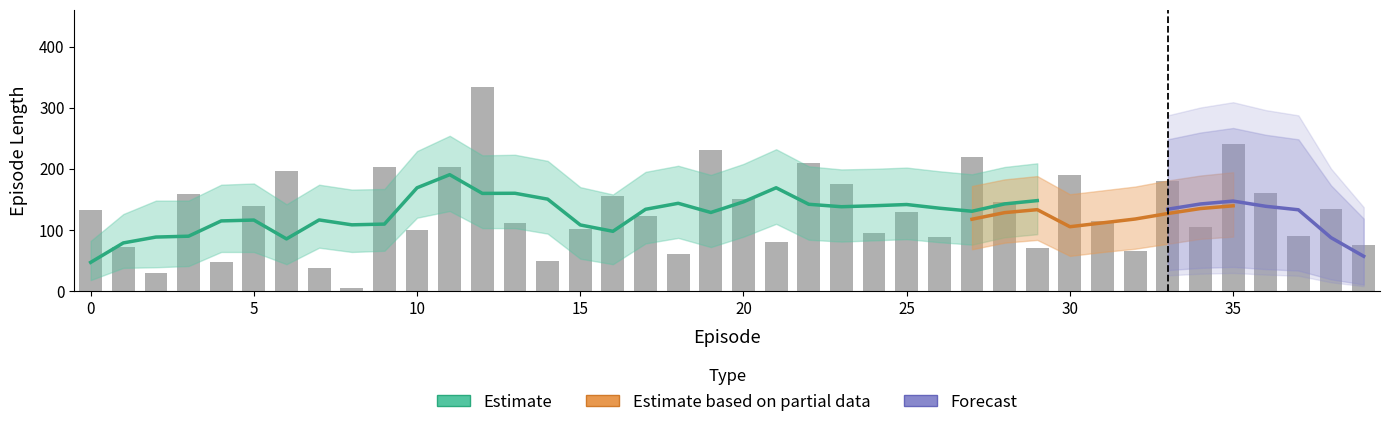

At how many categories does at least one series exceed 193?

19